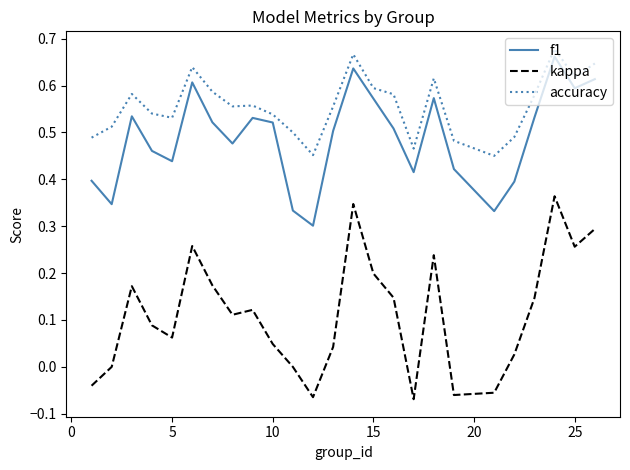

What are all the series names shown in the legend?

f1, kappa, accuracy